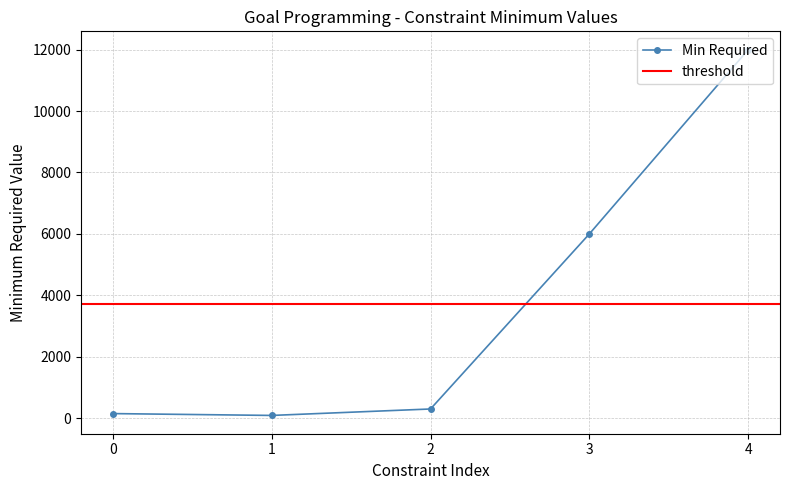

The value of Min Required at 3 is 6000. True or false?

True